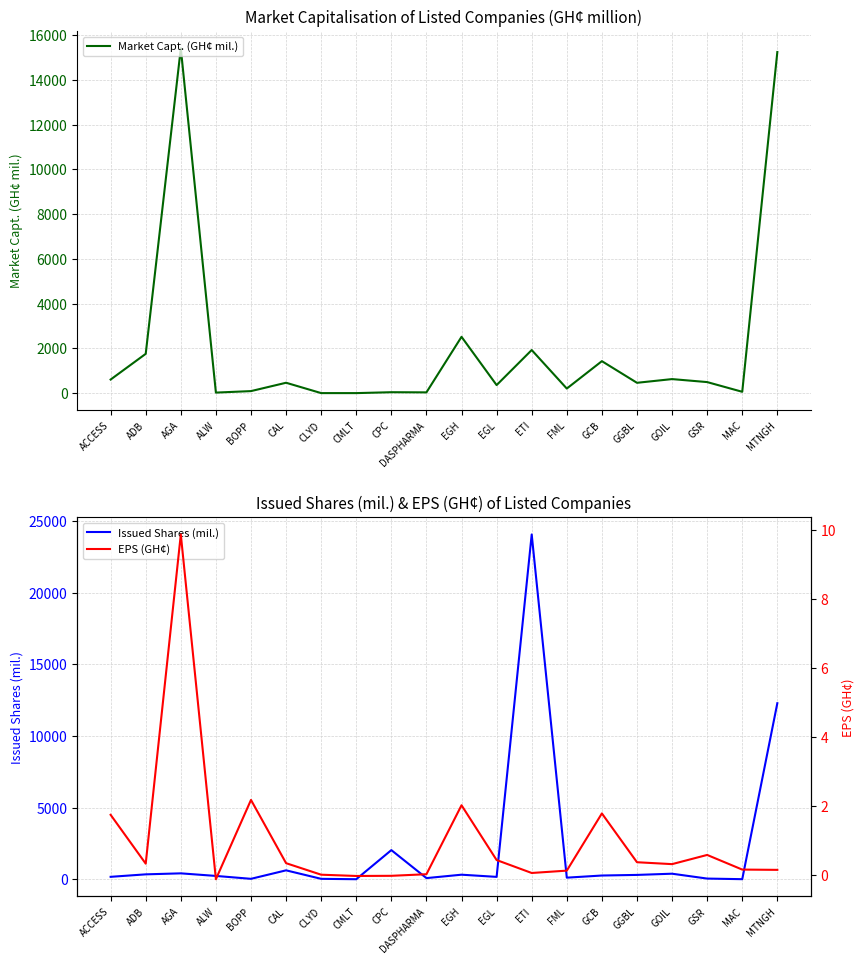

Which series has the largest total across all categories?

Issued Shares (mil.)